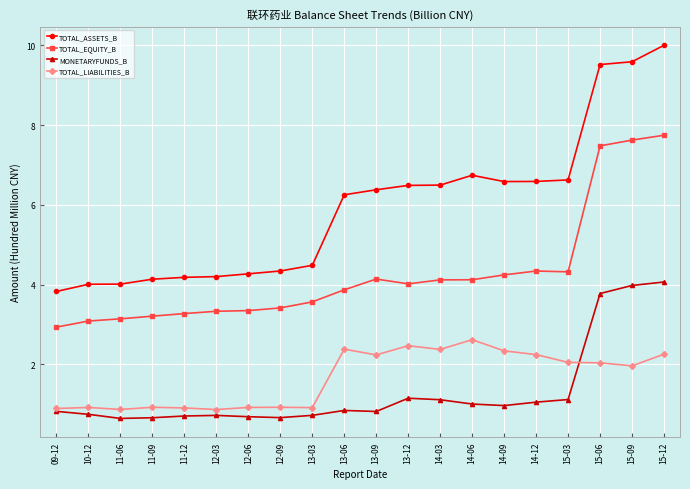

True or false: TOTAL_LIABILITIES_B and TOTAL_EQUITY_B intersect in this chart.

False